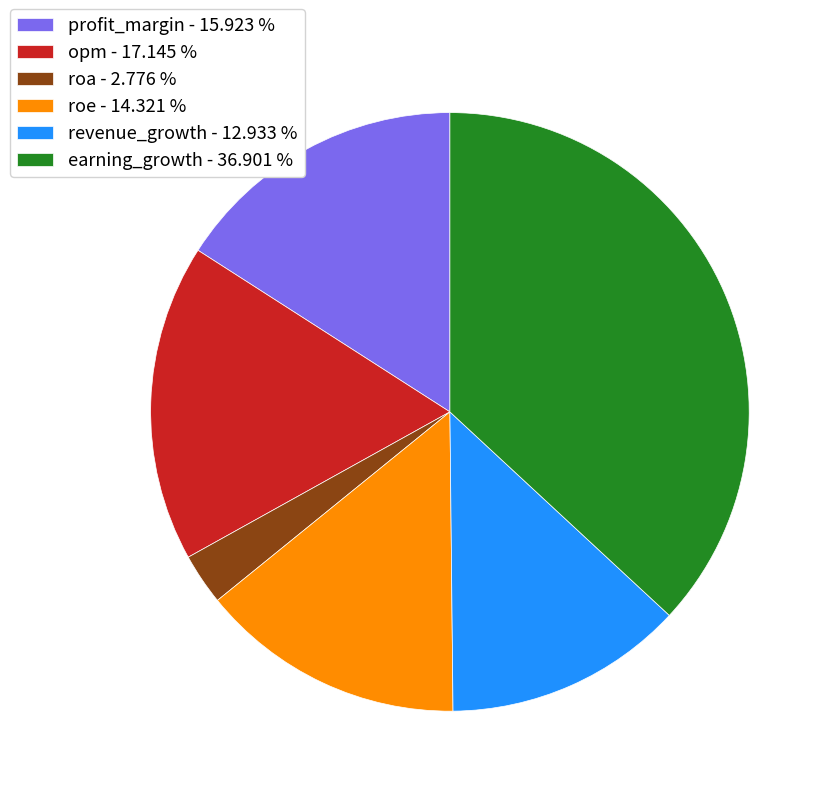

Rank the categories by value from highest to lowest.

earning_growth, opm, profit_margin, roe, revenue_growth, roa